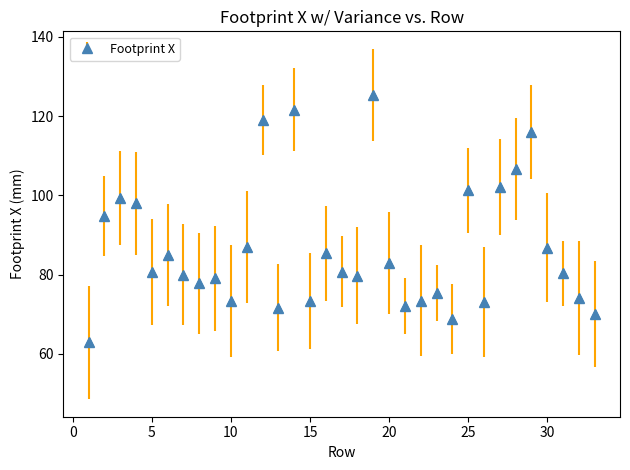

What is the difference between the second highest and minimum values?

58.7